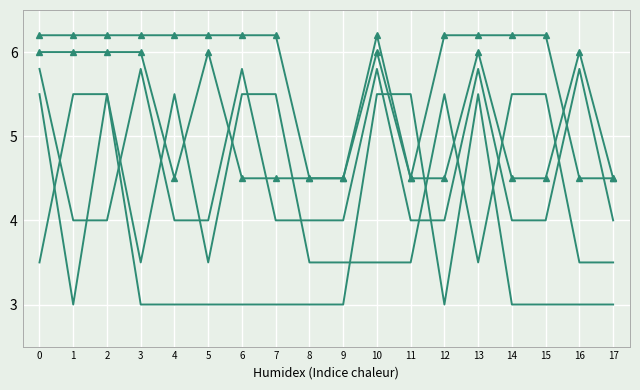

What is the total value across all series at 12?

23.2